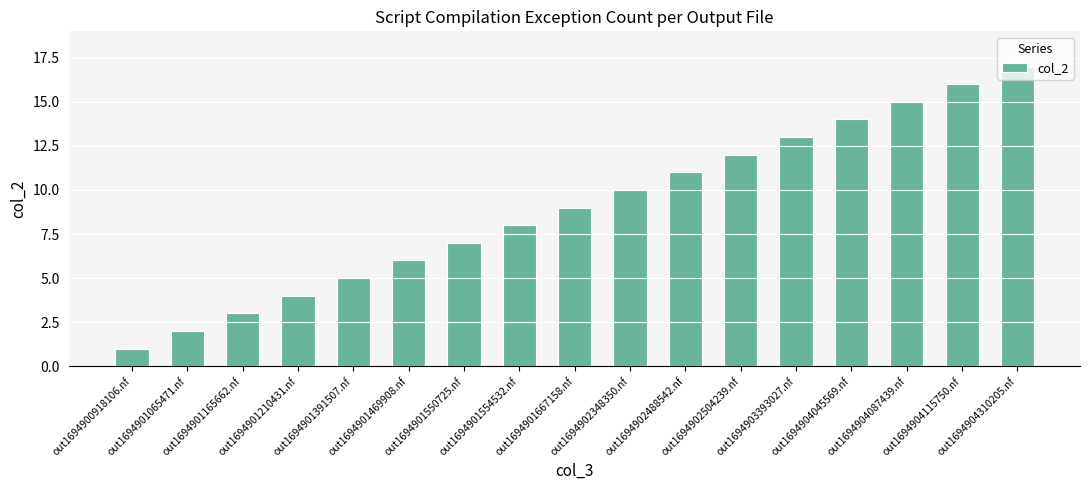

What is the label of the 9th bar from the right?

out1694901667158.nf